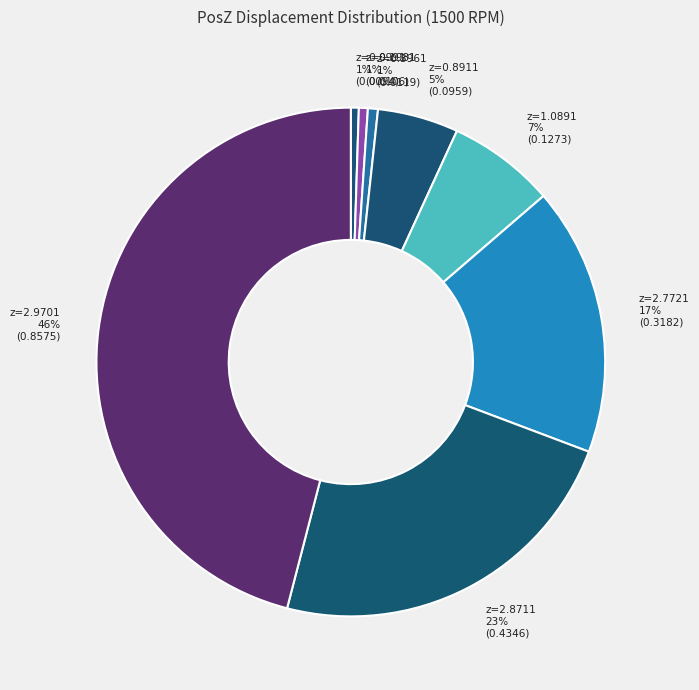

Count the number of slices in the pie.

8